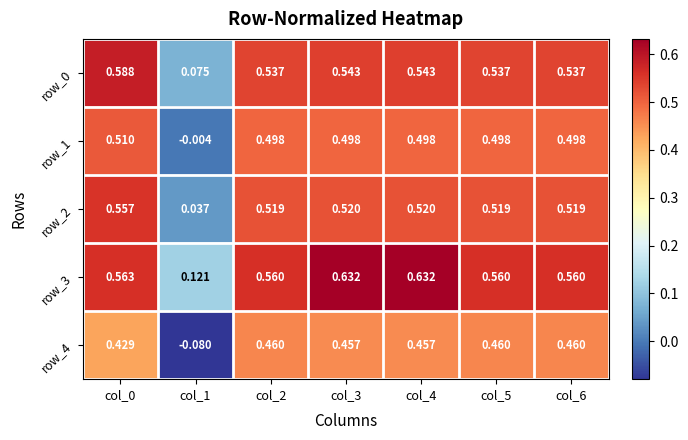

Is the value of row_2 at col_6 greater than the value of row_0 at col_0?

No